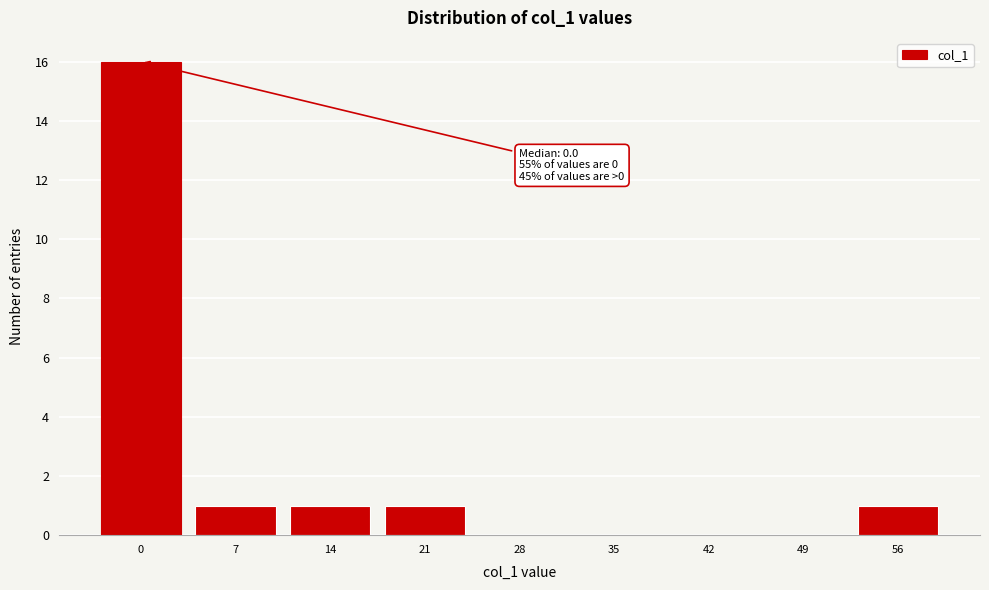

Reading left to right, list all the values displayed in this chart.

0=16	7=1	14=1	21=1	28=0	35=0	42=0	49=0	56=1